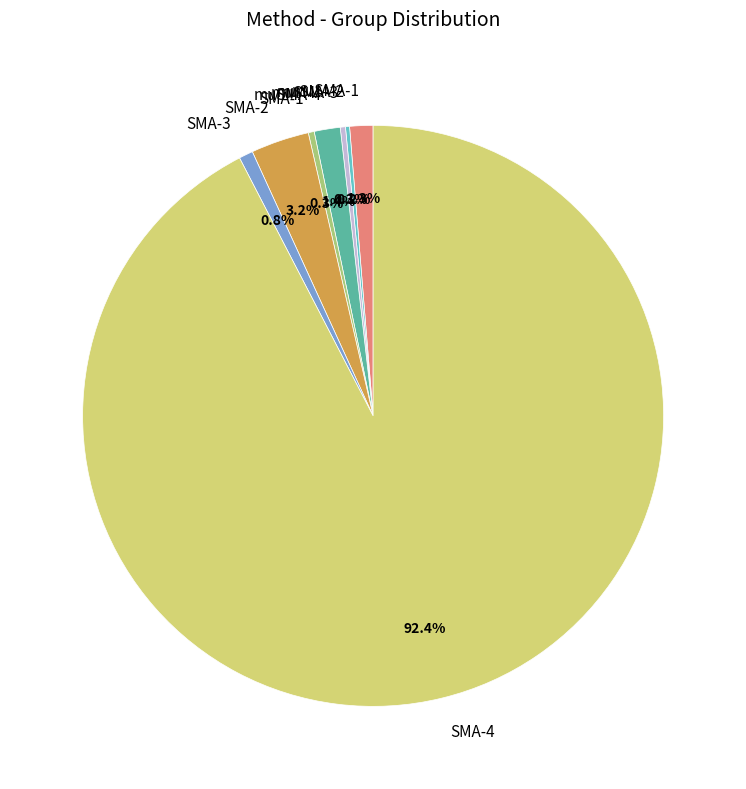

To the nearest percent, what is the difference between the muSMA-1 and SMA-1 slice percentages?

1%